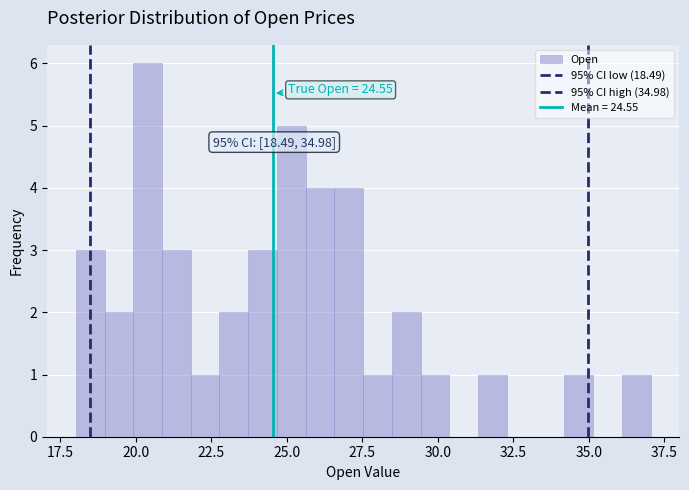

Around what value on the x-axis is the tallest bar? Give the approximate position of its centre, as read against the axis.

20.5